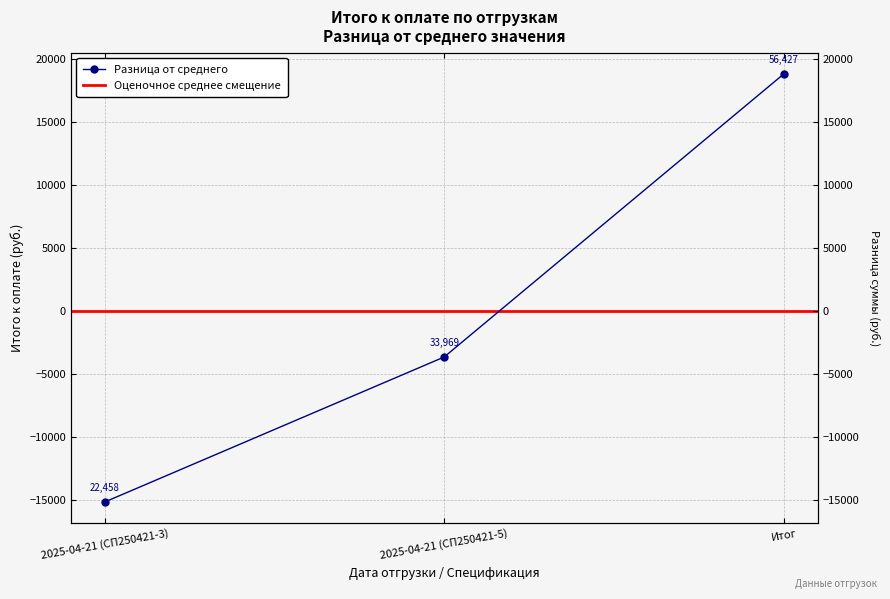

What is the label of the 3rd point from the left?

Итог